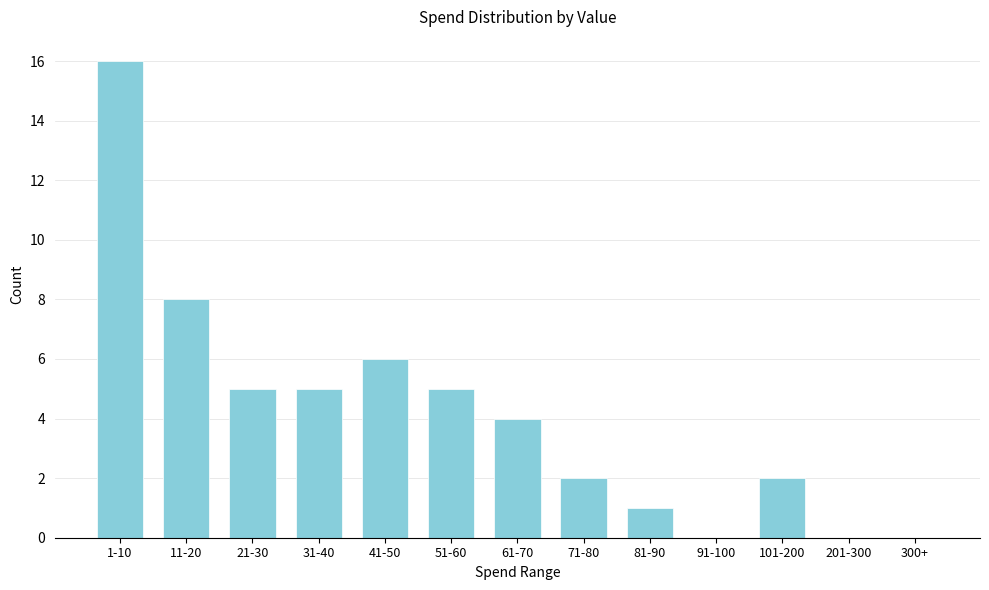

Reading right to left, list all the values displayed in this chart.

300+=0	201-300=0	101-200=2	91-100=0	81-90=1	71-80=2	61-70=4	51-60=5	41-50=6	31-40=5	21-30=5	11-20=8	1-10=16